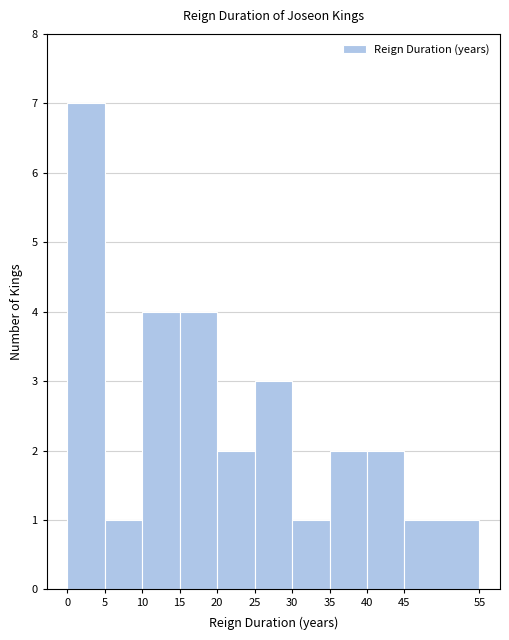

Reading left to right, transcribe this chart: for each bar, give the range it covers on the x-axis and its height. The values are not printed on the chart, so give them approximately, as read against the axis.

0 to 5: 7
5 to 10: 1
10 to 15: 4
15 to 20: 4
20 to 25: 2
25 to 30: 3
30 to 35: 1
35 to 40: 2
40 to 45: 2
45 to 55: 1